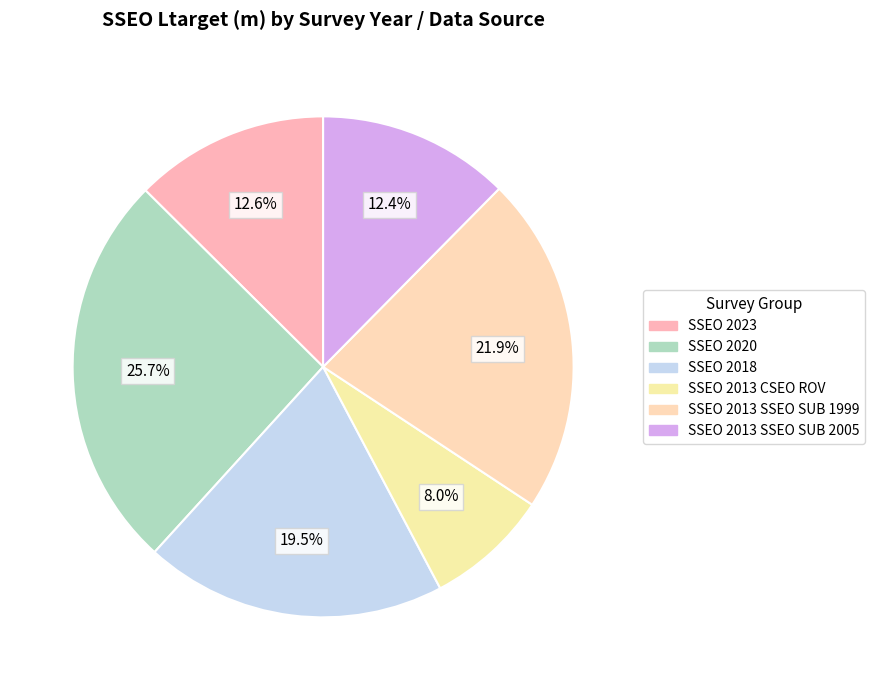

Combined, do SSEO 2013 SSEO SUB 1999 and SSEO 2020 account for over 50%?

No